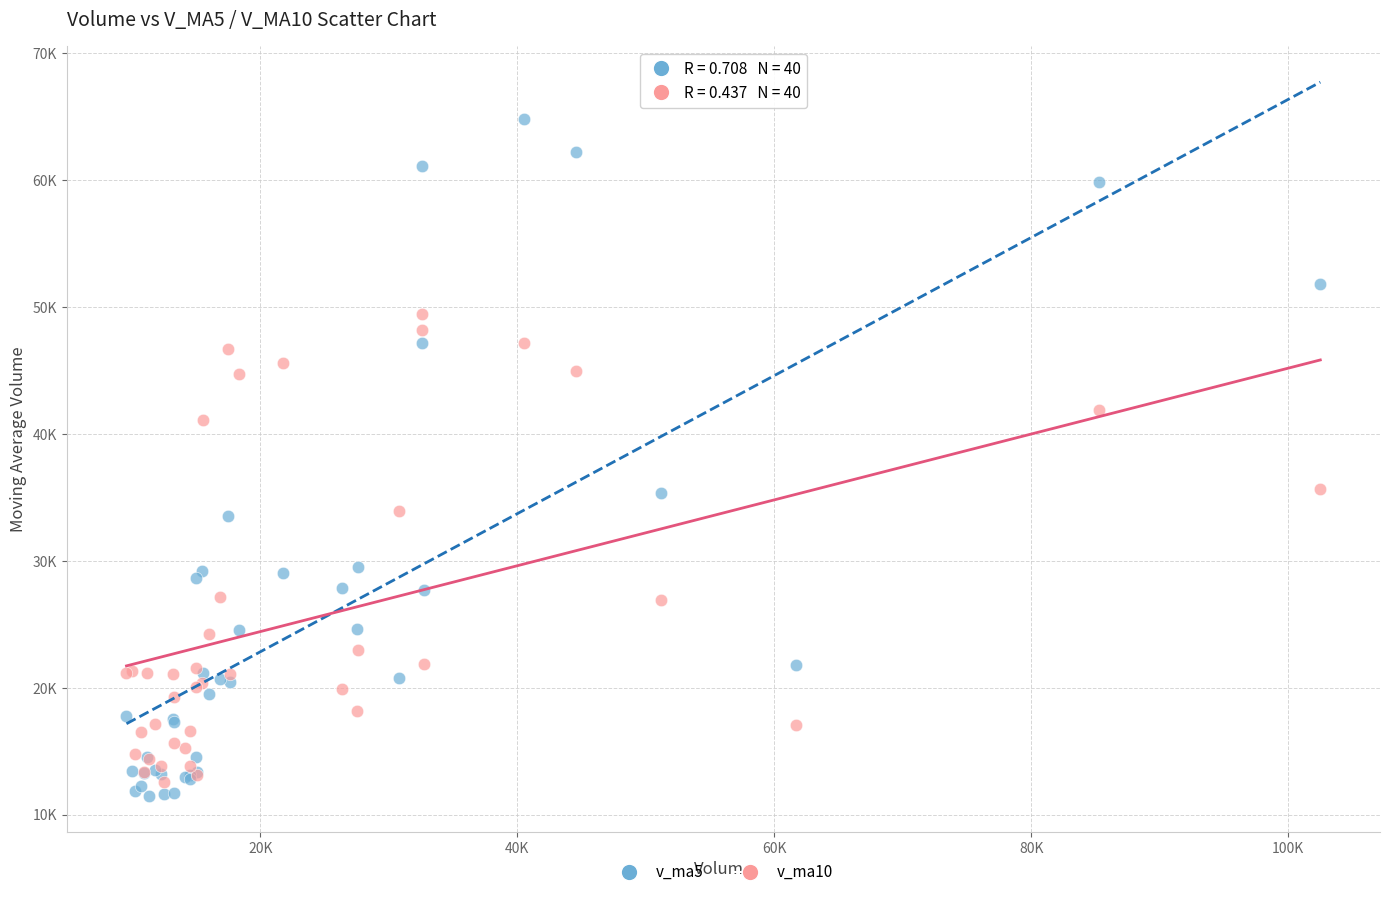

What are all the series names shown in the legend?

v_ma5, v_ma10